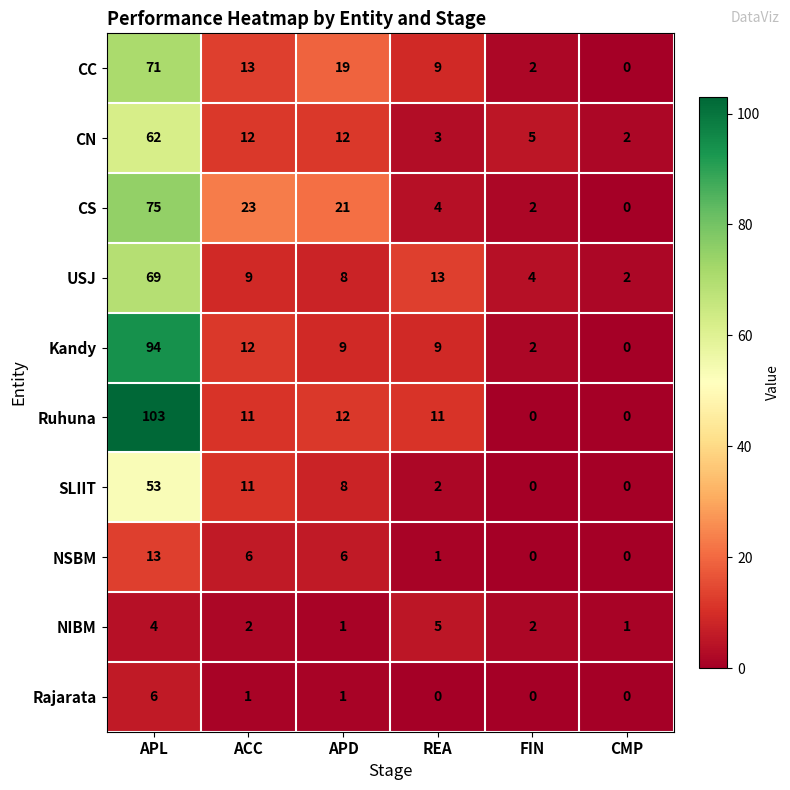

Is the value of Rajarata at CMP greater than the value of NIBM at ACC?

No